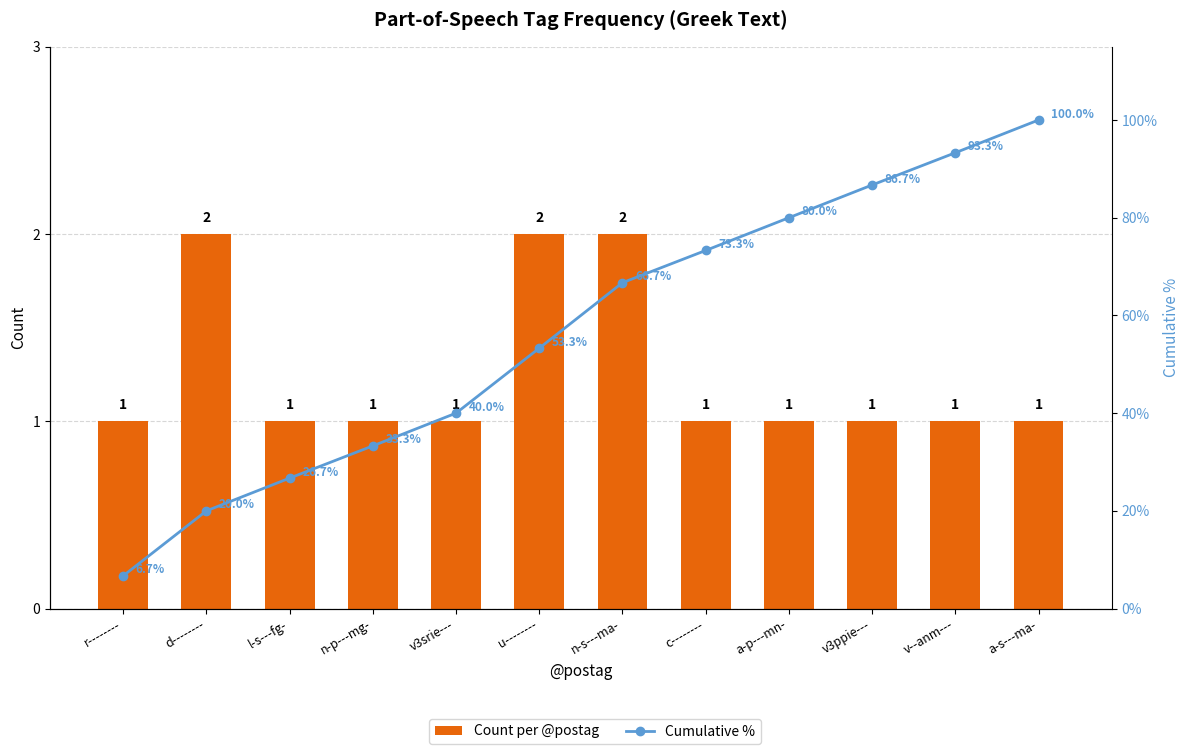

How many data points in Cumulative % are less than 66?

6